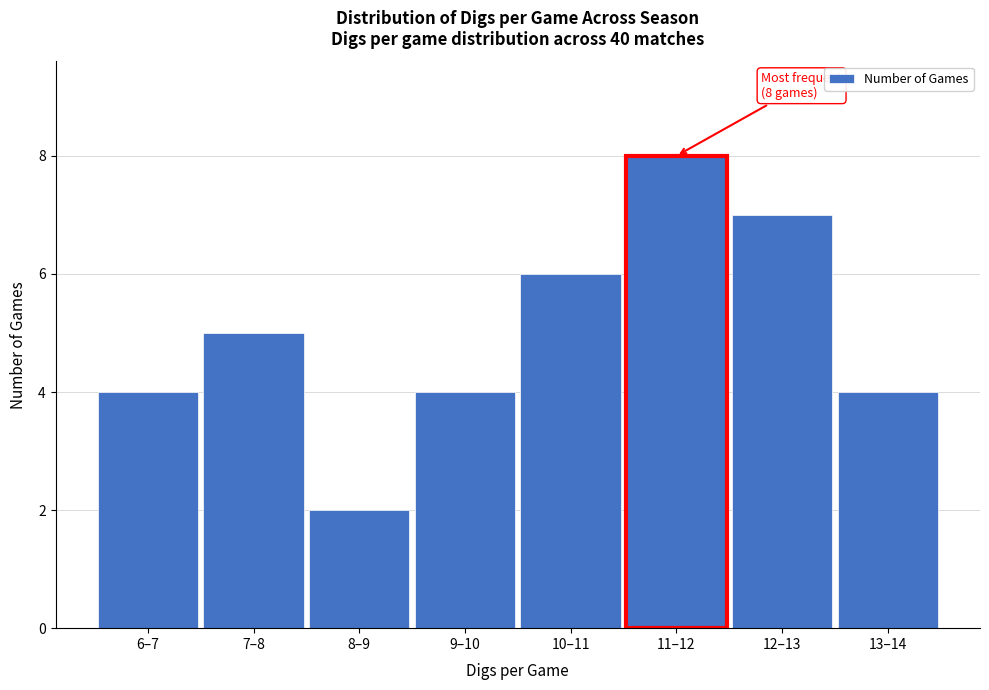

Reading left to right, transcribe all the data shown in this chart.

4	5	2	4	6	8	7	4